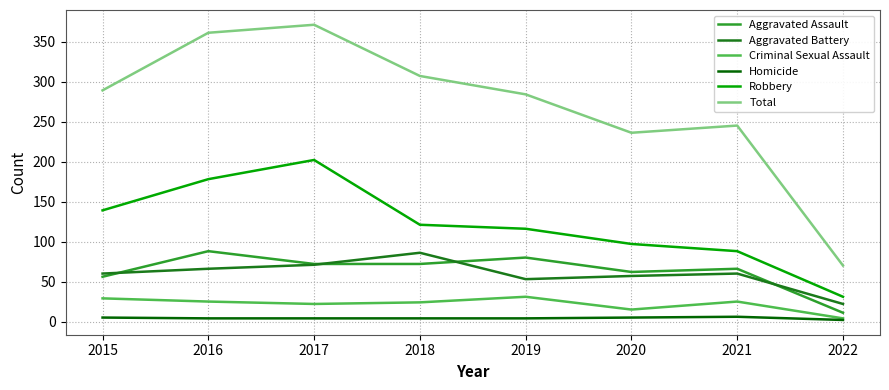

The value of Aggravated Battery at 2019 is 53. True or false?

True